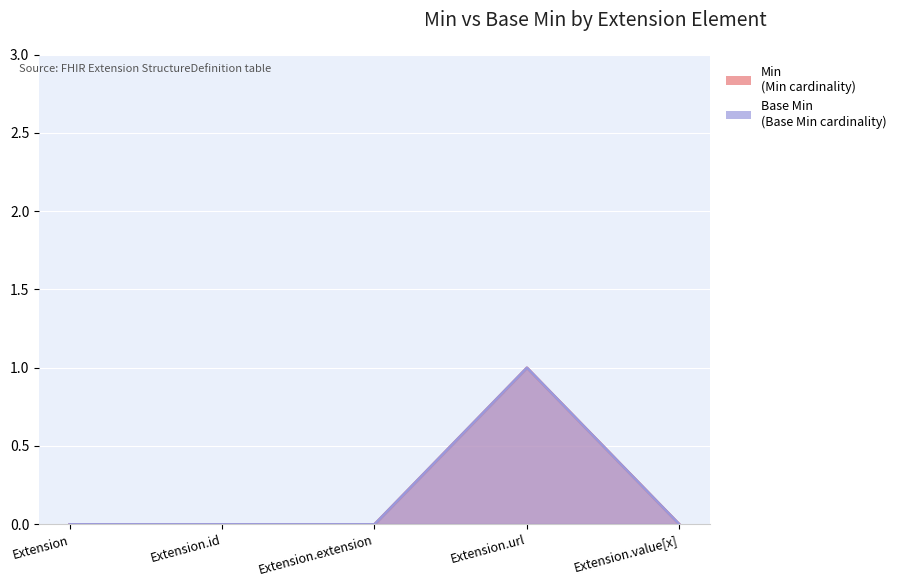

True or false: Base Min and Min cross at least once.

False